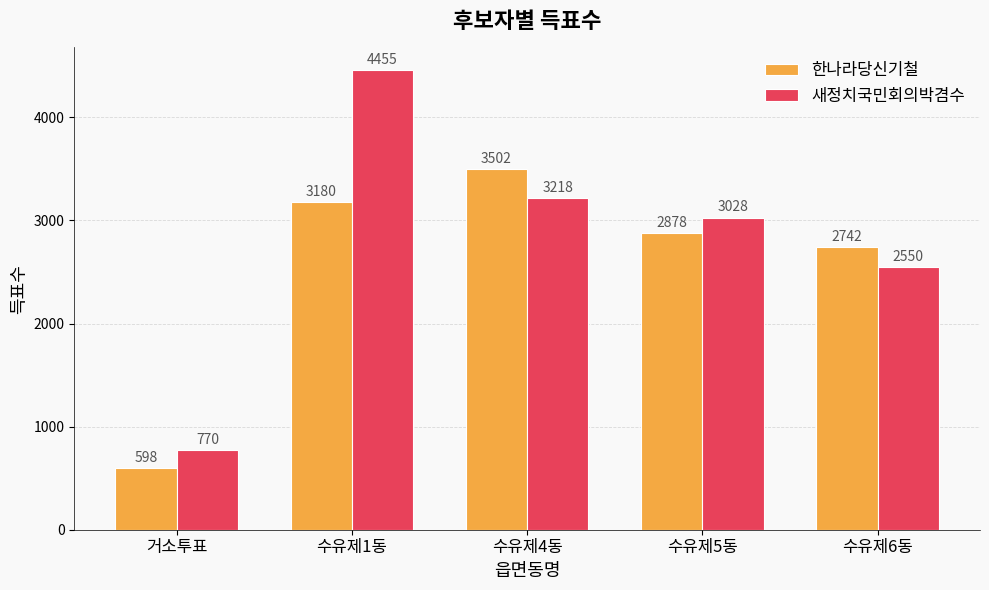

What is the average value of the 새정치국민회의박겸수 series?

2804